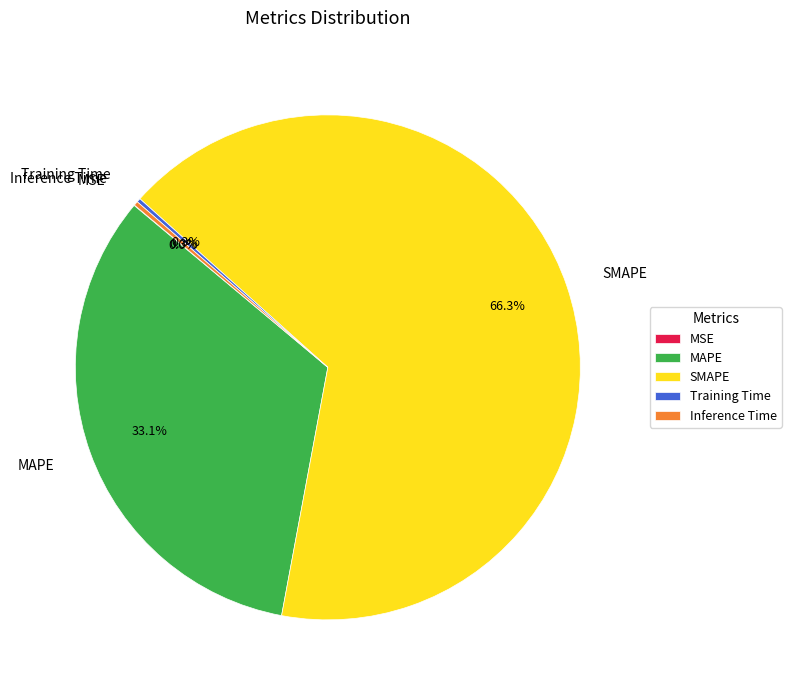

How much of the chart is everything except SMAPE?

33.7%